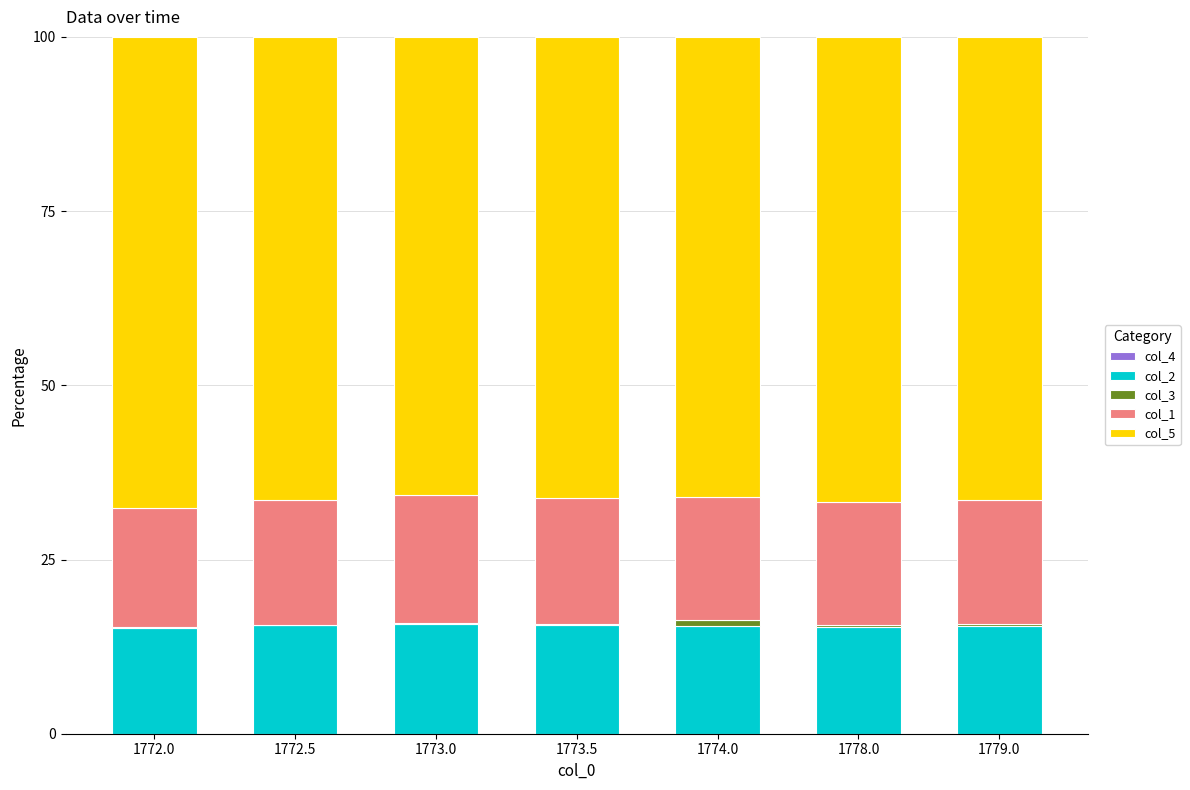

What is the highest value of the col_2 series?

15.8